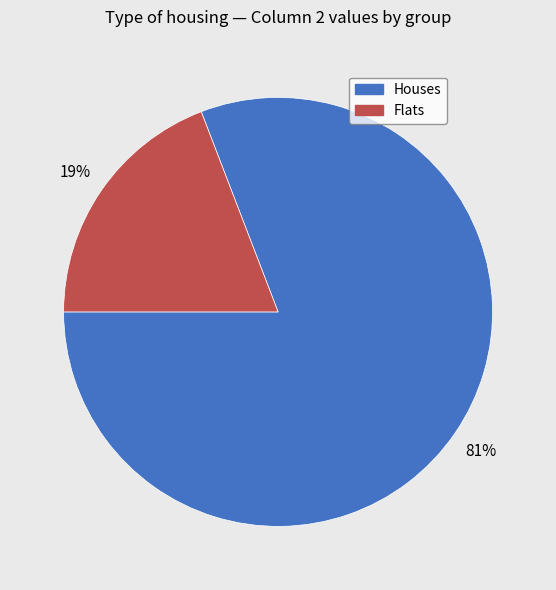

Rank the categories by value from highest to lowest.

Houses, Flats